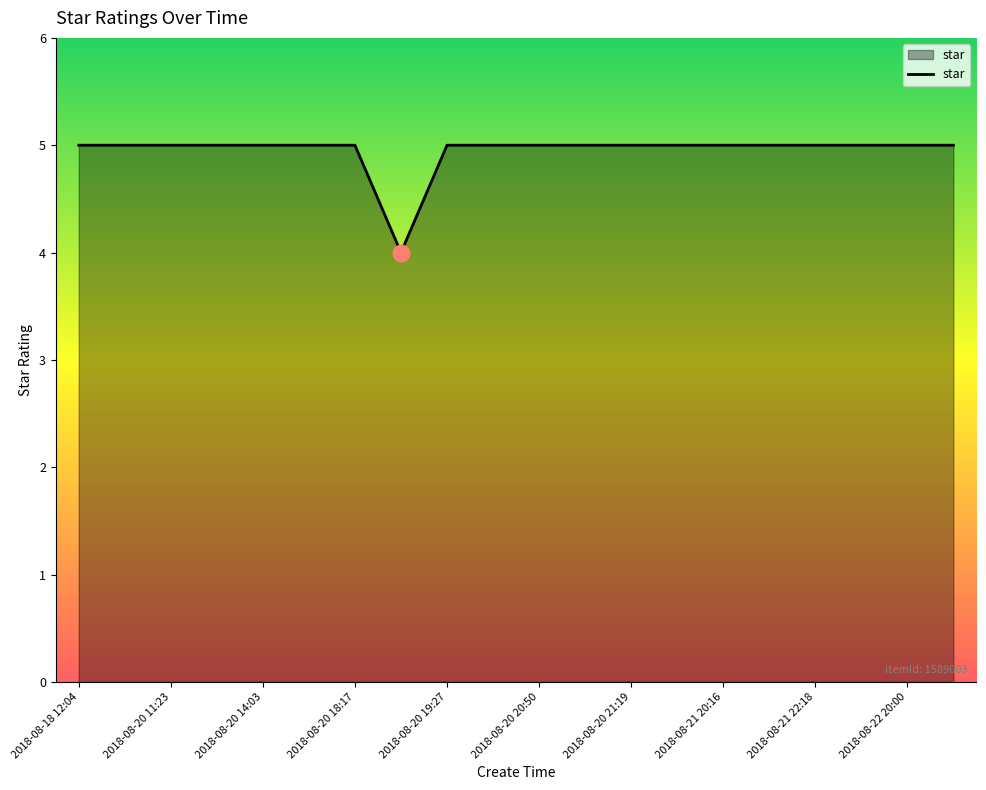

What is the smallest value displayed?

4